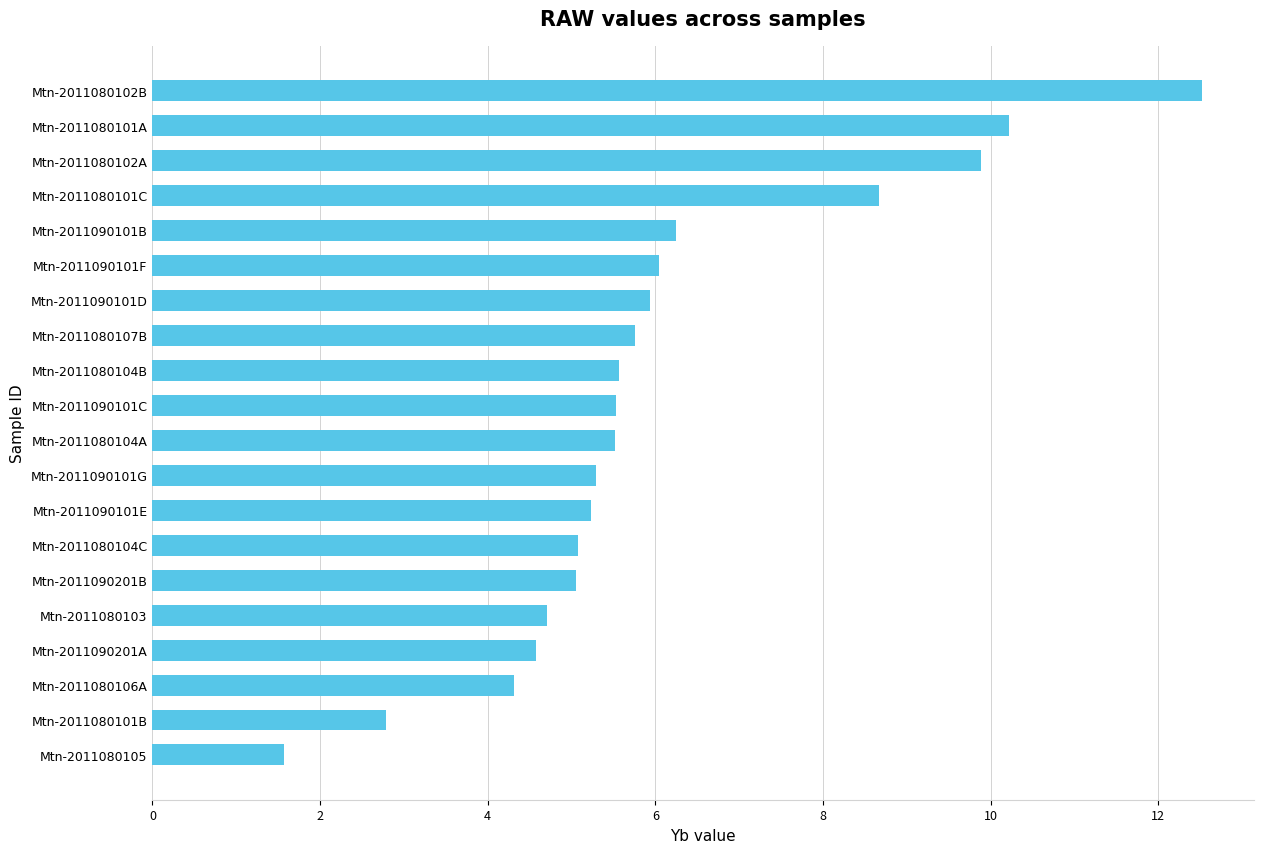

What is the ratio of the value at Mtn-2011080104A to the value at Mtn-2011080107B?

1.0